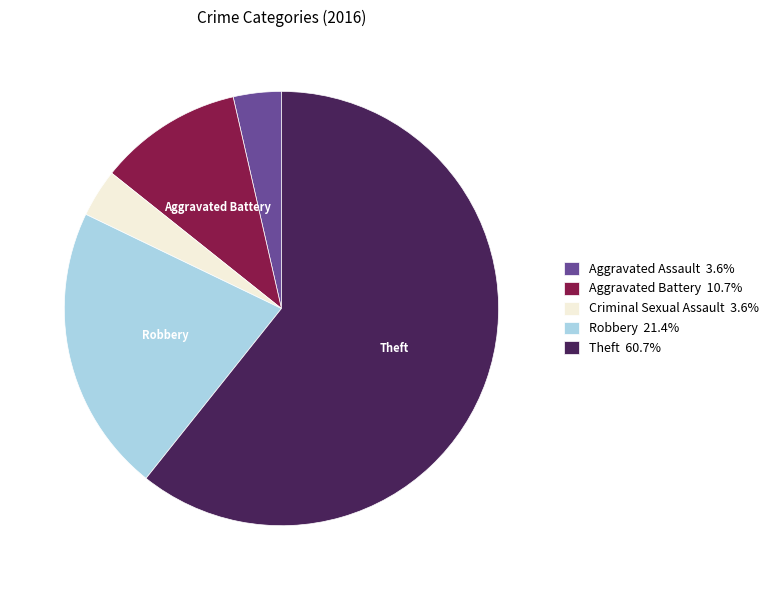

Is it true that Criminal Sexual Assault is 4% of the pie?

True